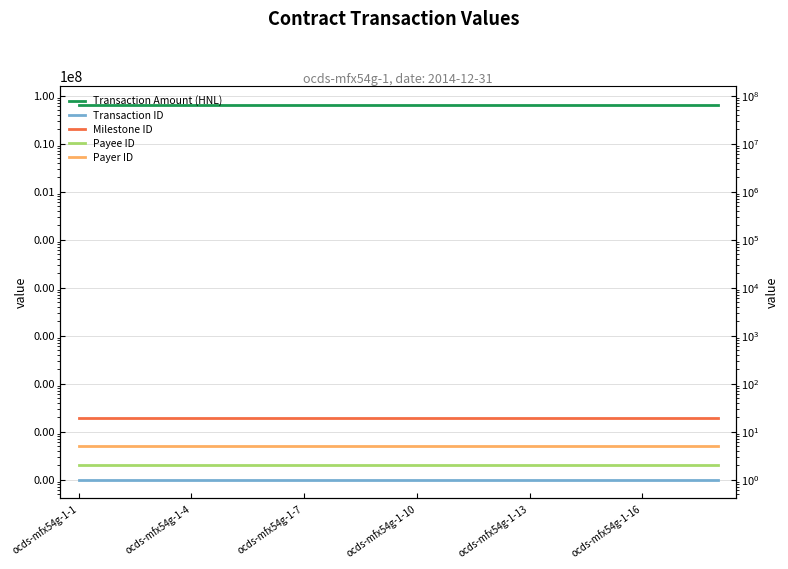

What are all the series names shown in the legend?

Transaction Amount (HNL), Transaction ID, Milestone ID, Payee ID, Payer ID